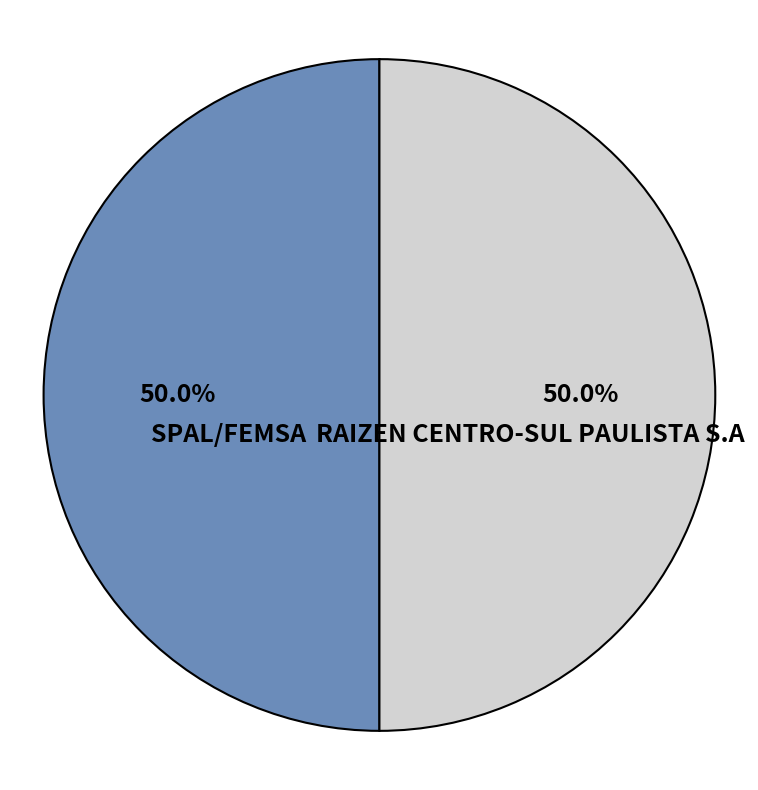

How much of the chart is everything except RAIZEN CENTRO-SUL PAULISTA S.A?

50.0%